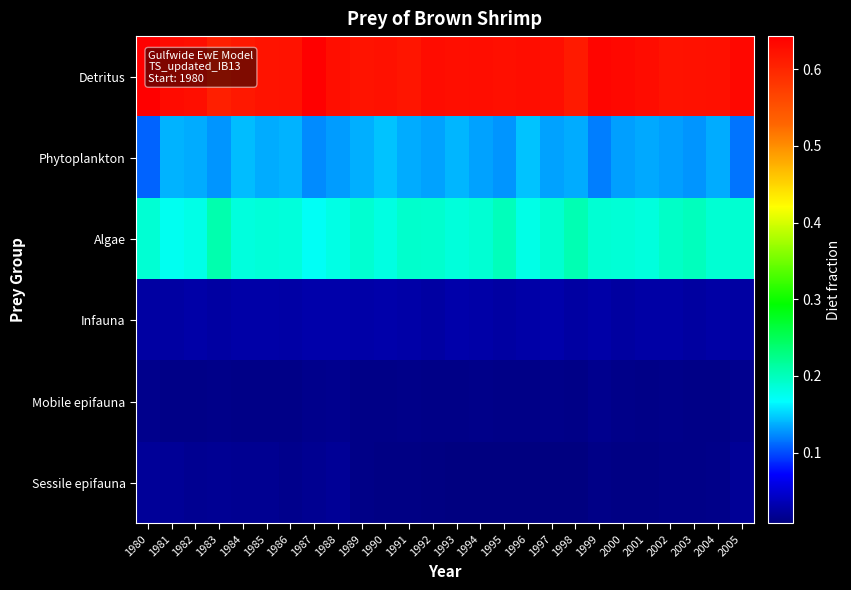

Reading right to left, extract all data points from this chart.

Sessile epifauna: 2005=0.0	2004=0.0	2003=0.0	2002=0.0	2001=0.0	2000=0.0	1999=0.0	1998=0.0	1997=0.0	1996=0.0	1995=0.0	1994=0.0	1993=0.0	1992=0.0	1991=0.0	1990=0.0	1989=0.0	1988=0.0	1987=0.0	1986=0.0	1985=0.0	1984=0.0	1983=0.0	1982=0.0	1981=0.0	1980=0.0
Mobile epifauna: 2005=0.0	2004=0.0	2003=0.0	2002=0.0	2001=0.0	2000=0.0	1999=0.0	1998=0.0	1997=0.0	1996=0.0	1995=0.0	1994=0.0	1993=0.0	1992=0.0	1991=0.0	1990=0.0	1989=0.0	1988=0.0	1987=0.0	1986=0.0	1985=0.0	1984=0.0	1983=0.0	1982=0.0	1981=0.0	1980=0.0
Infauna: 2005=0.0	2004=0.0	2003=0.0	2002=0.0	2001=0.0	2000=0.0	1999=0.0	1998=0.0	1997=0.0	1996=0.0	1995=0.0	1994=0.0	1993=0.0	1992=0.0	1991=0.0	1990=0.0	1989=0.0	1988=0.0	1987=0.0	1986=0.0	1985=0.0	1984=0.0	1983=0.0	1982=0.0	1981=0.0	1980=0.0
Algae: 2005=0.2	2004=0.2	2003=0.2	2002=0.2	2001=0.2	2000=0.2	1999=0.2	1998=0.2	1997=0.2	1996=0.2	1995=0.2	1994=0.2	1993=0.2	1992=0.2	1991=0.2	1990=0.2	1989=0.2	1988=0.2	1987=0.2	1986=0.2	1985=0.2	1984=0.2	1983=0.2	1982=0.2	1981=0.2	1980=0.2
Phytoplankton: 2005=0.1	2004=0.1	2003=0.1	2002=0.1	2001=0.1	2000=0.1	1999=0.1	1998=0.1	1997=0.1	1996=0.1	1995=0.1	1994=0.1	1993=0.1	1992=0.1	1991=0.1	1990=0.1	1989=0.1	1988=0.1	1987=0.1	1986=0.1	1985=0.1	1984=0.1	1983=0.1	1982=0.1	1981=0.1	1980=0.1
Detritus: 2005=0.6	2004=0.6	2003=0.6	2002=0.6	2001=0.6	2000=0.6	1999=0.6	1998=0.6	1997=0.6	1996=0.6	1995=0.6	1994=0.6	1993=0.6	1992=0.6	1991=0.6	1990=0.6	1989=0.6	1988=0.6	1987=0.6	1986=0.6	1985=0.6	1984=0.6	1983=0.6	1982=0.6	1981=0.6	1980=0.6